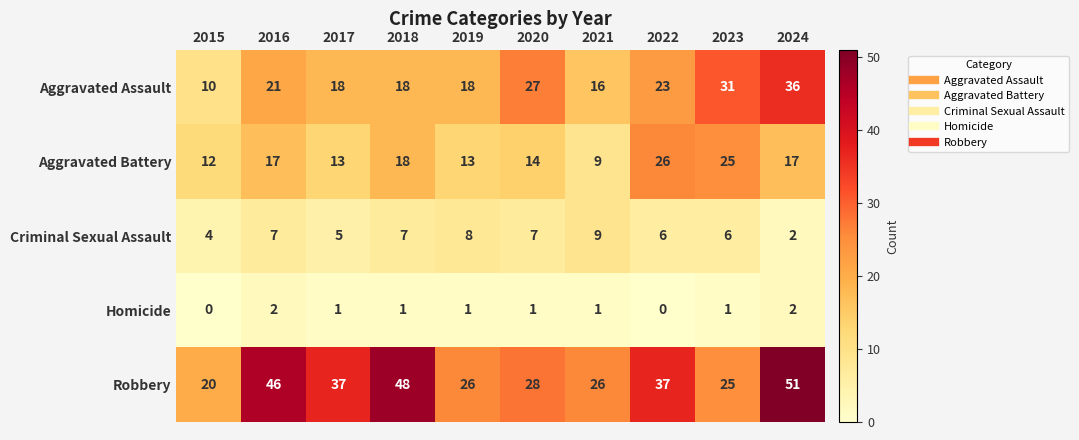

At which label does Robbery first exceed 37?

2016